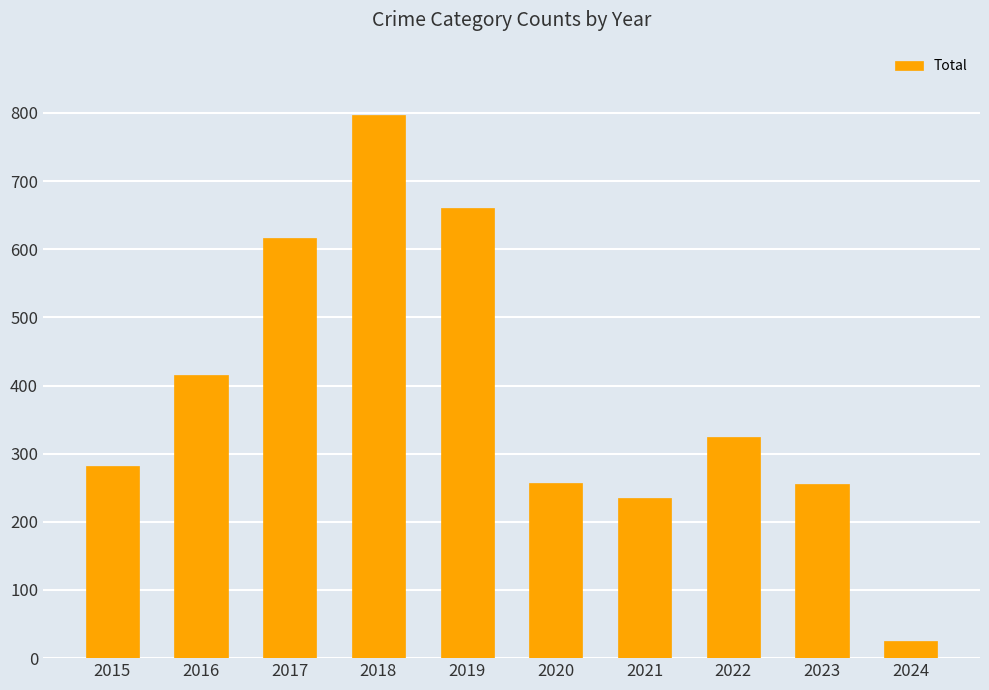

Which category has the lowest value across all series?

2024